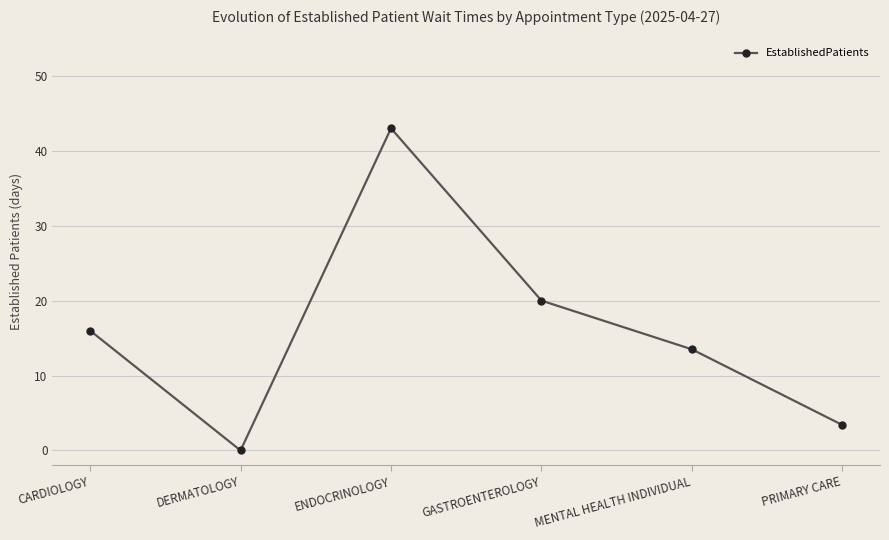

Where is the first local maximum?

ENDOCRINOLOGY